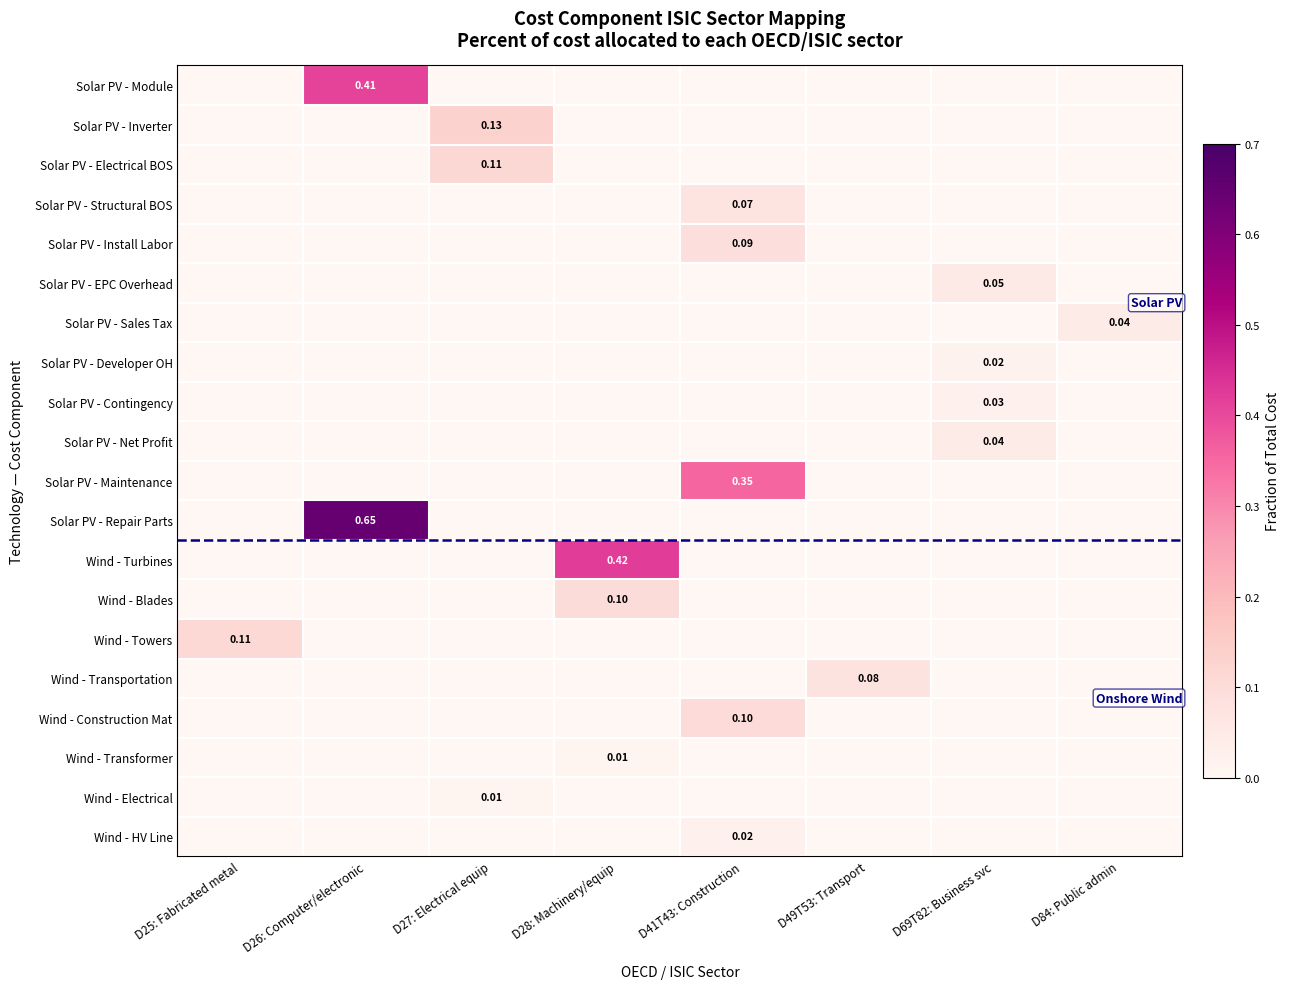

Which has a higher value, D27: Electrical equip or D69T82: Business svc?

D27: Electrical equip